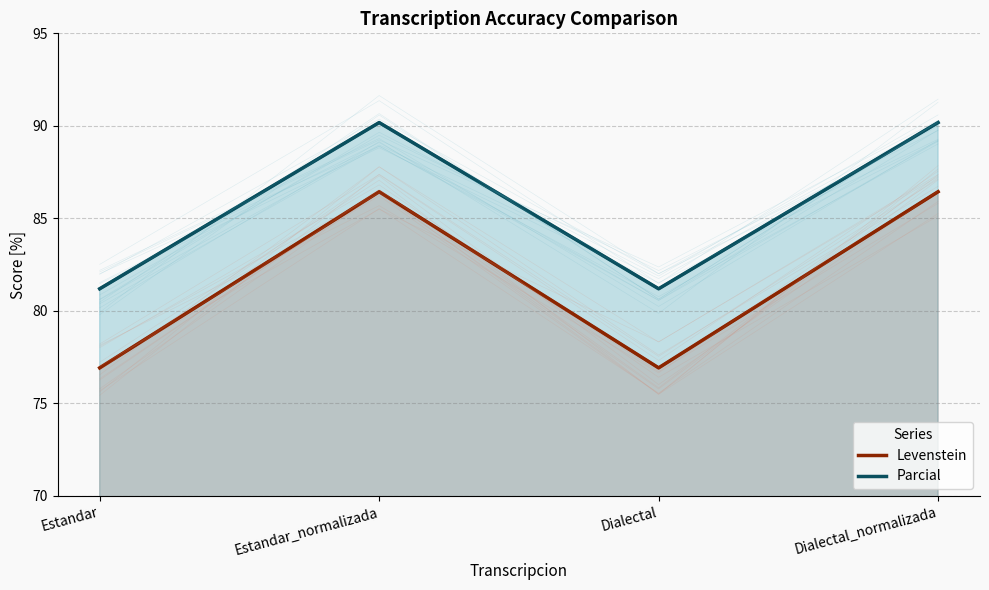

Rank the categories by Median (Parcial) value from lowest to highest.

Estandar, Dialectal, Estandar_normalizada, Dialectal_normalizada